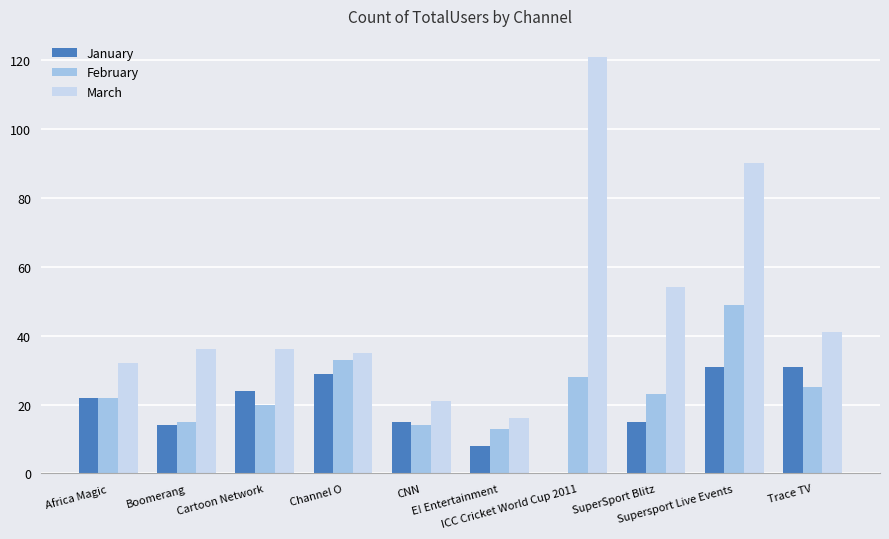

Which series has the largest range (max minus min)?

March